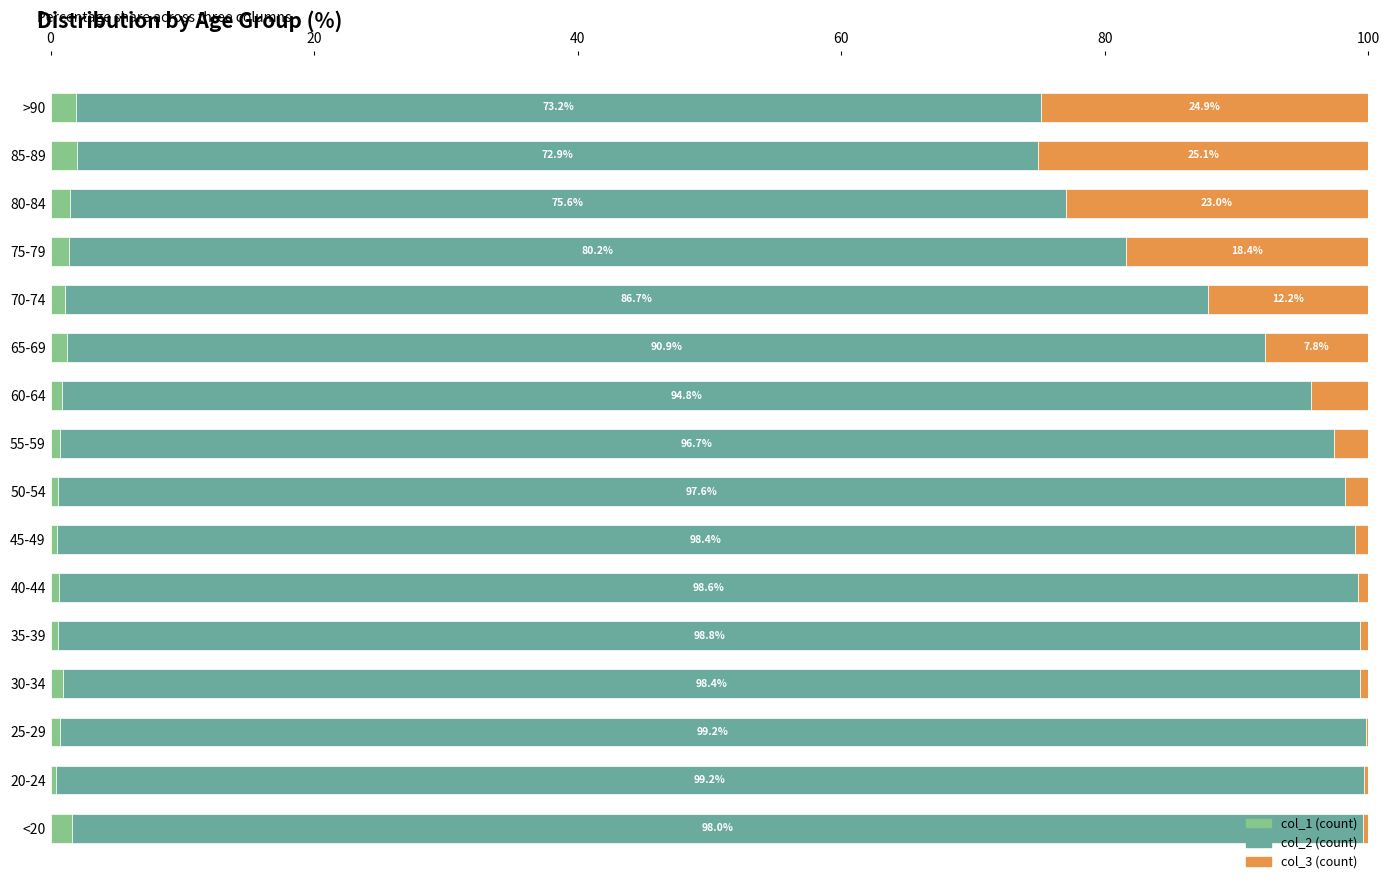

What is the maximum value for col_1 (count)?

2.0